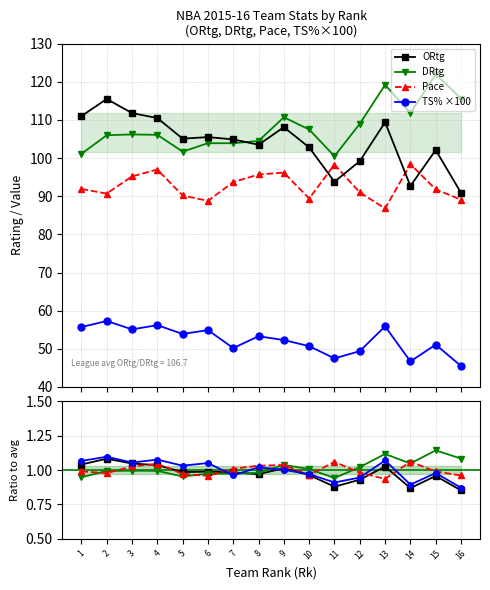

True or false: DRtg has more than 1 points higher than both neighbors.

True